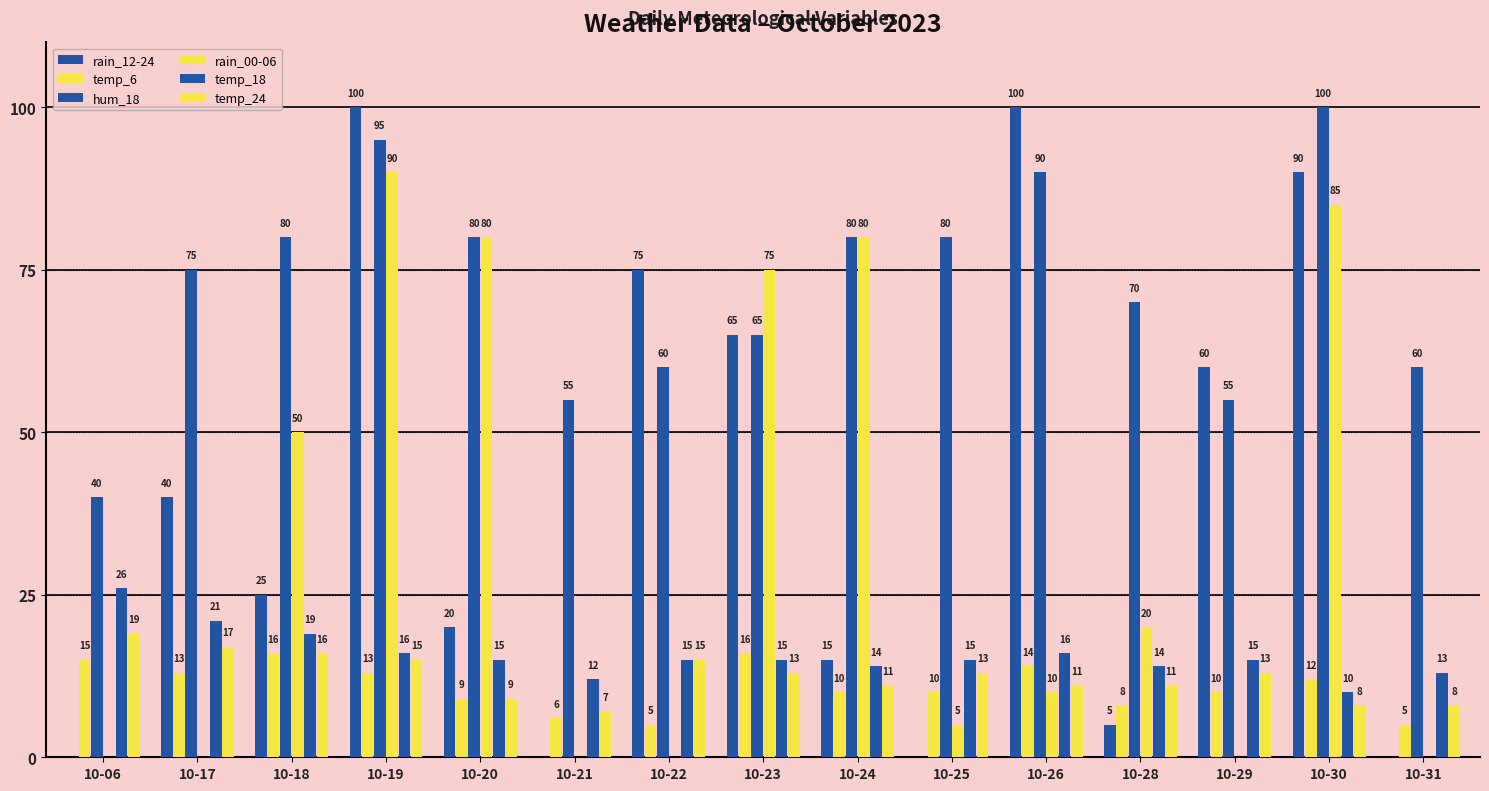

Which category has the lowest value across all series?

10-06